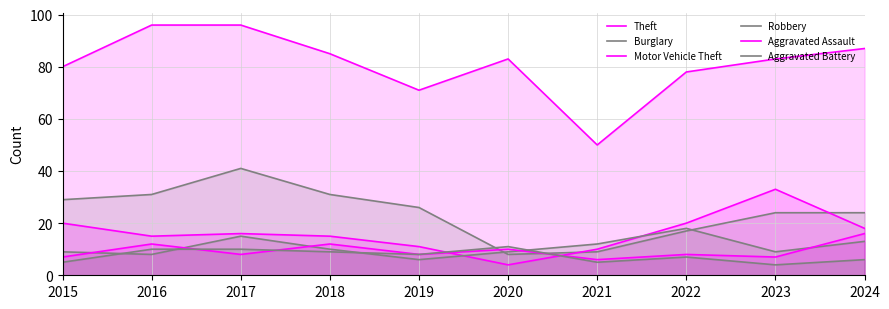

What value does the Robbery series have at 2023, to the nearest 5?

10